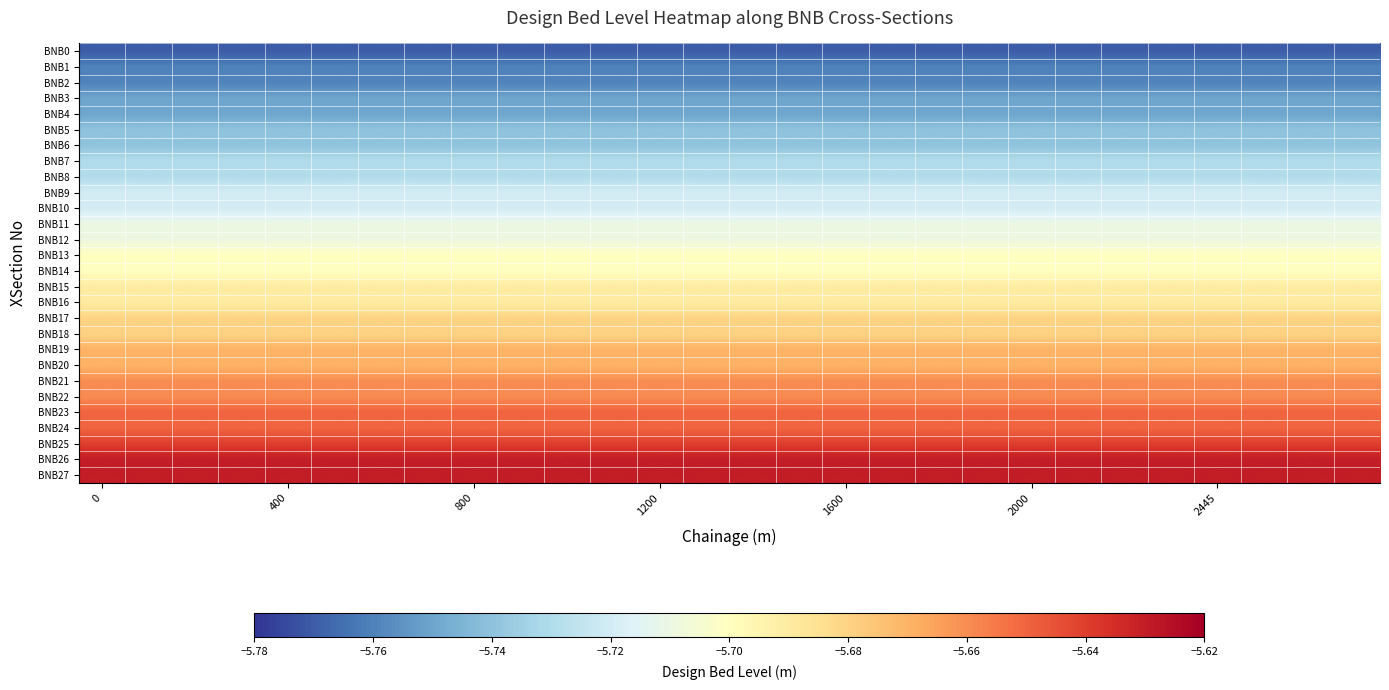

List the series in order of their peak value, lowest first.

BNB0, BNB1, BNB2, BNB3, BNB4, BNB5, BNB6, BNB7, BNB8, BNB9, BNB10, BNB11, BNB12, BNB13, BNB14, BNB15, BNB16, BNB17, BNB18, BNB19, BNB20, BNB21, BNB22, BNB23, BNB24, BNB25, BNB26, BNB27